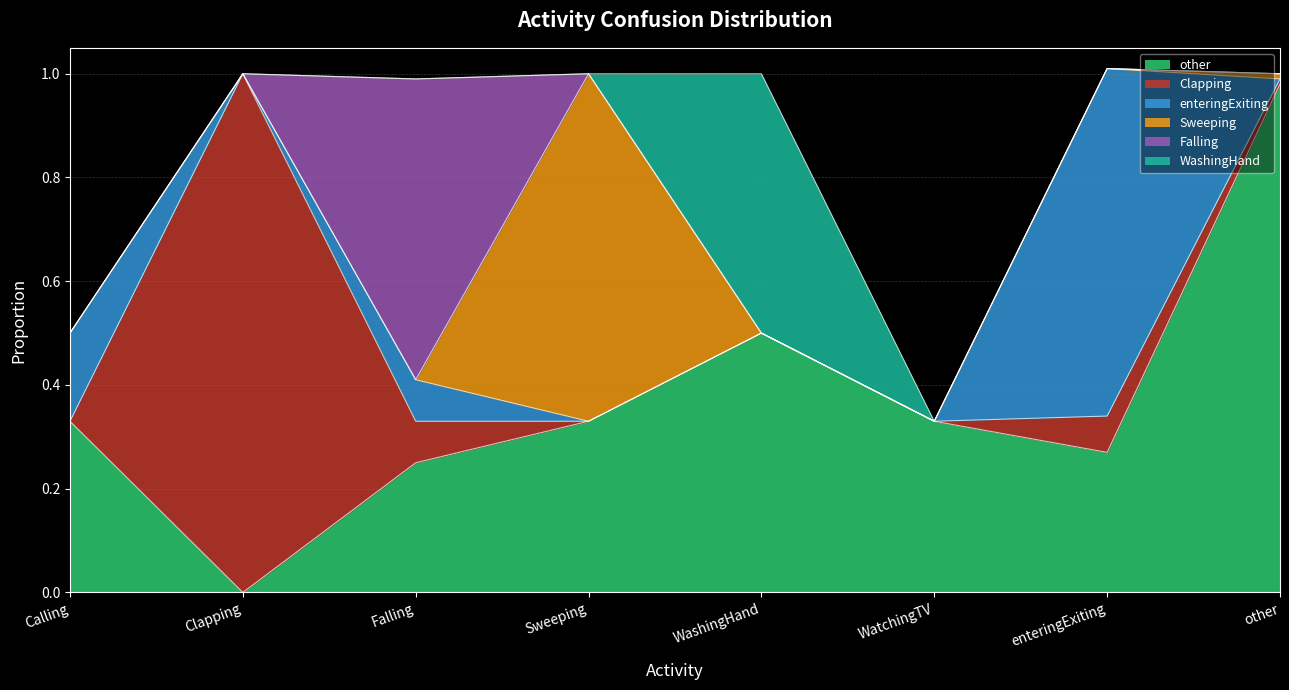

Rank the series at enteringExiting from lowest to highest value.

Sweeping, Falling, WashingHand, Clapping, other, enteringExiting